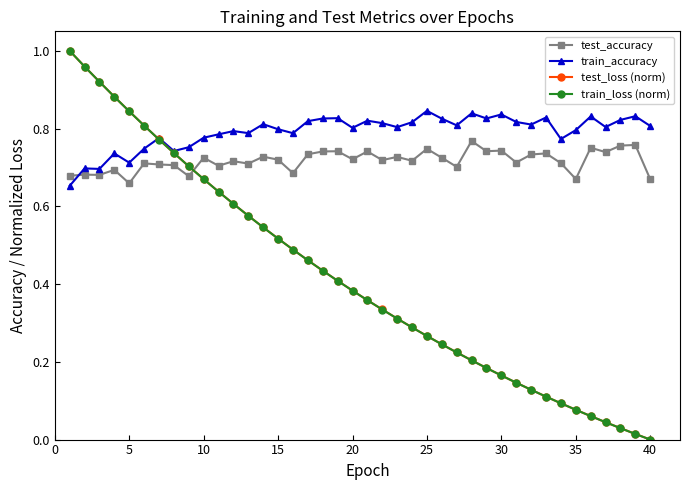

At how many categories does at least one series exceed 0?

40